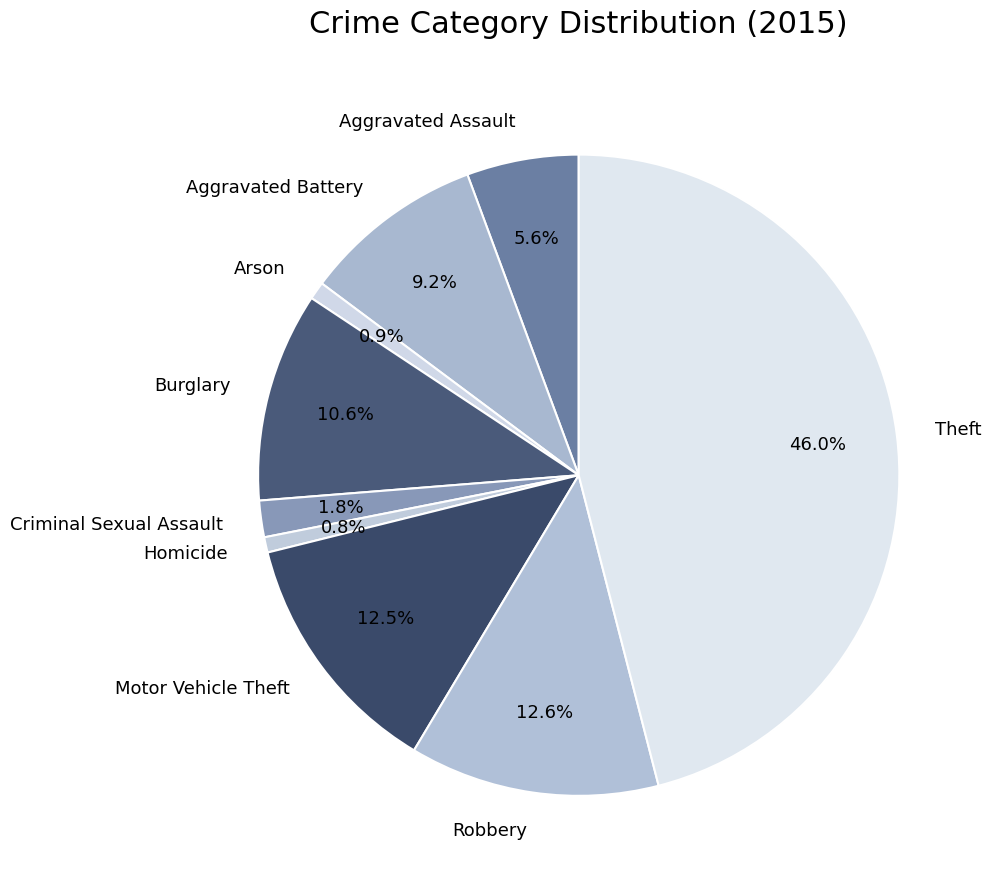

To the nearest percent, what is the difference between the Robbery and Burglary slice percentages?

2%